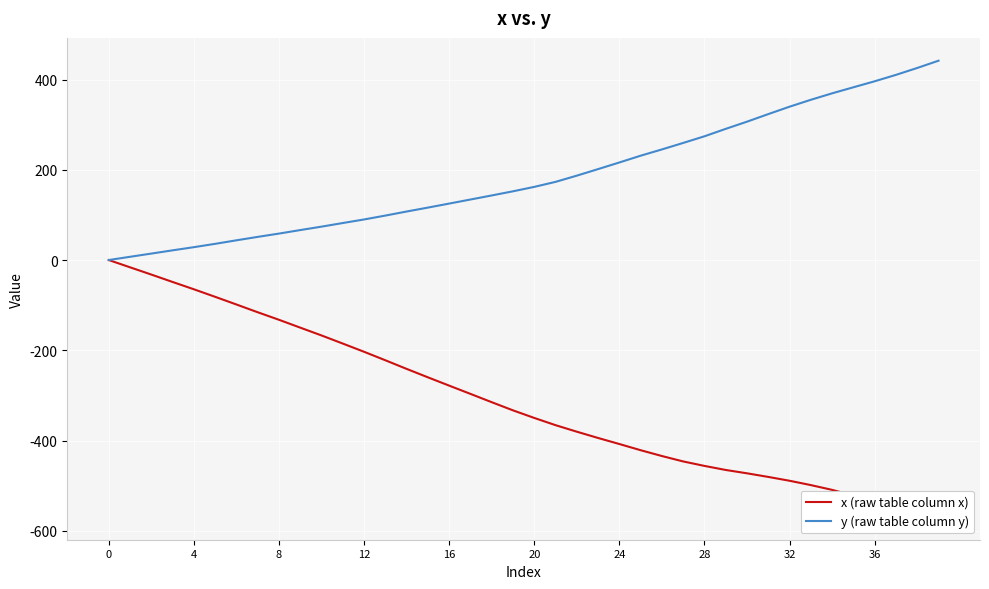

Which series has the largest range (max minus min)?

x (raw table column x)